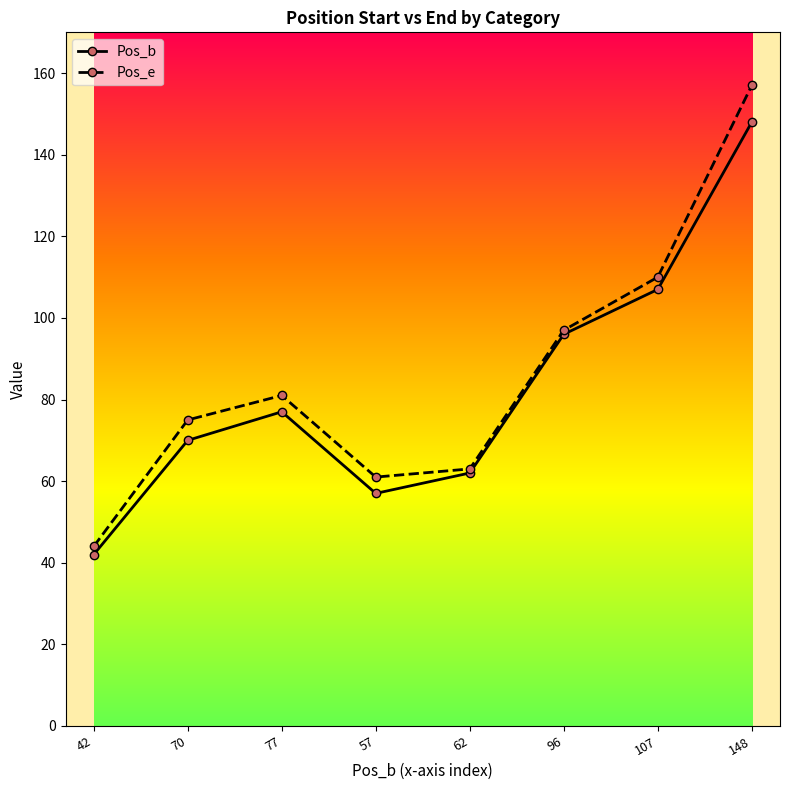

Reading left to right, what are all the values shown in this chart?

Pos_b: 42	70	77	57	62	96	107	148
Pos_e: 44	75	81	61	63	97	110	157